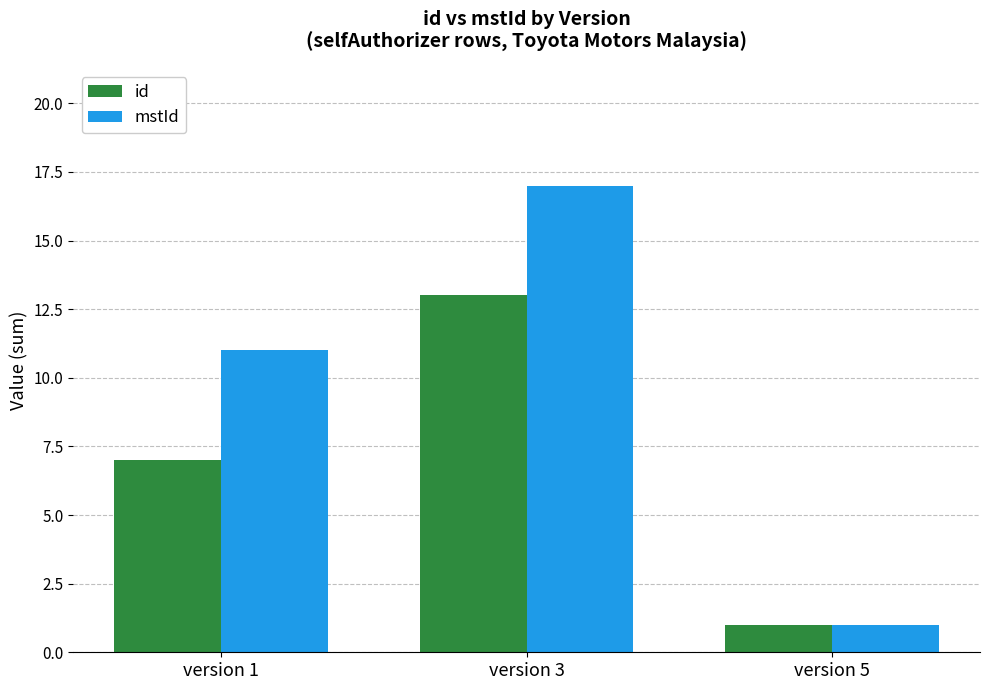

How many data points does each series have?

3